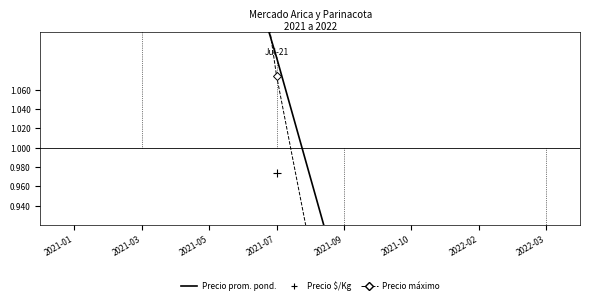

What is the total value across all series at 2021-09?

2.3